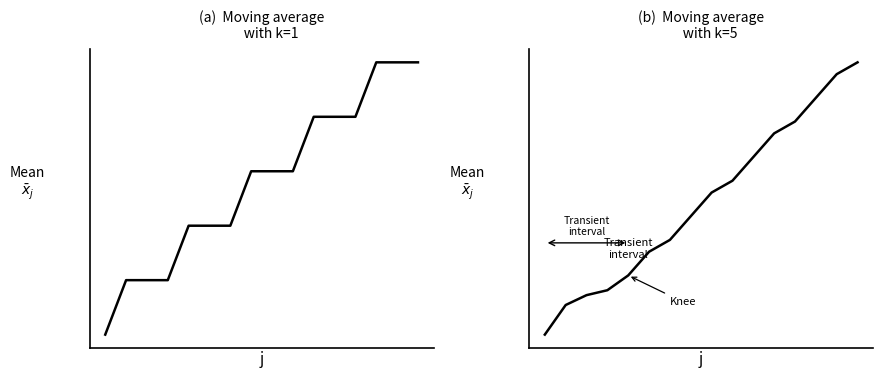

What is the difference between the maximum and minimum values?

4.6